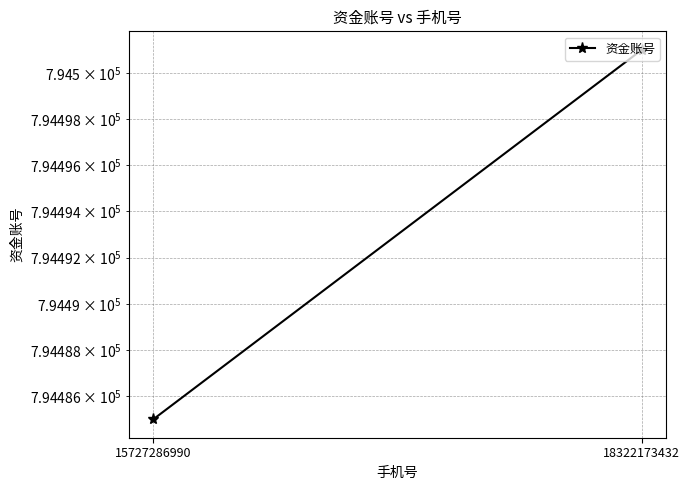

Rank the categories by value from highest to lowest.

18322173432, 15727286990